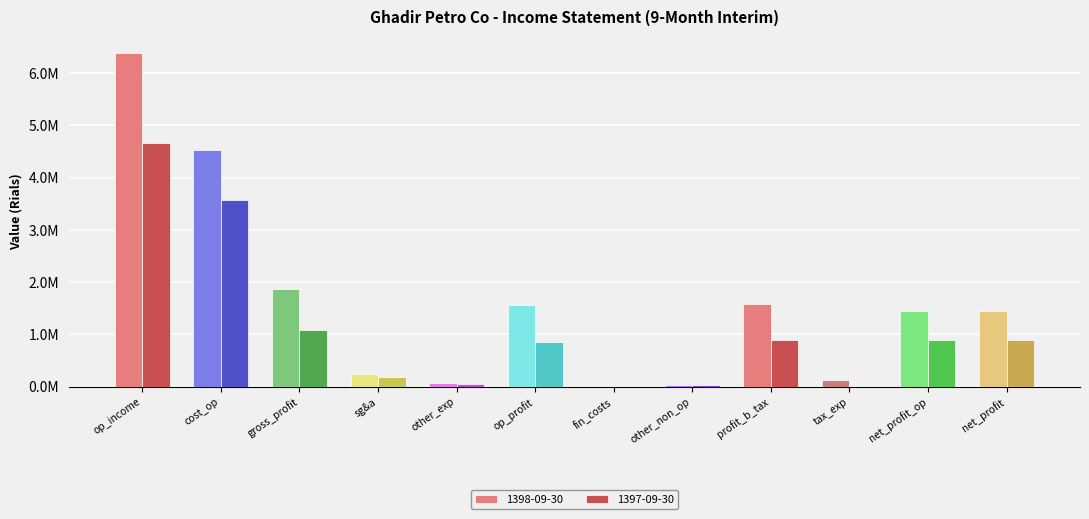

What are all the series names shown in the legend?

1398-09-30, 1397-09-30